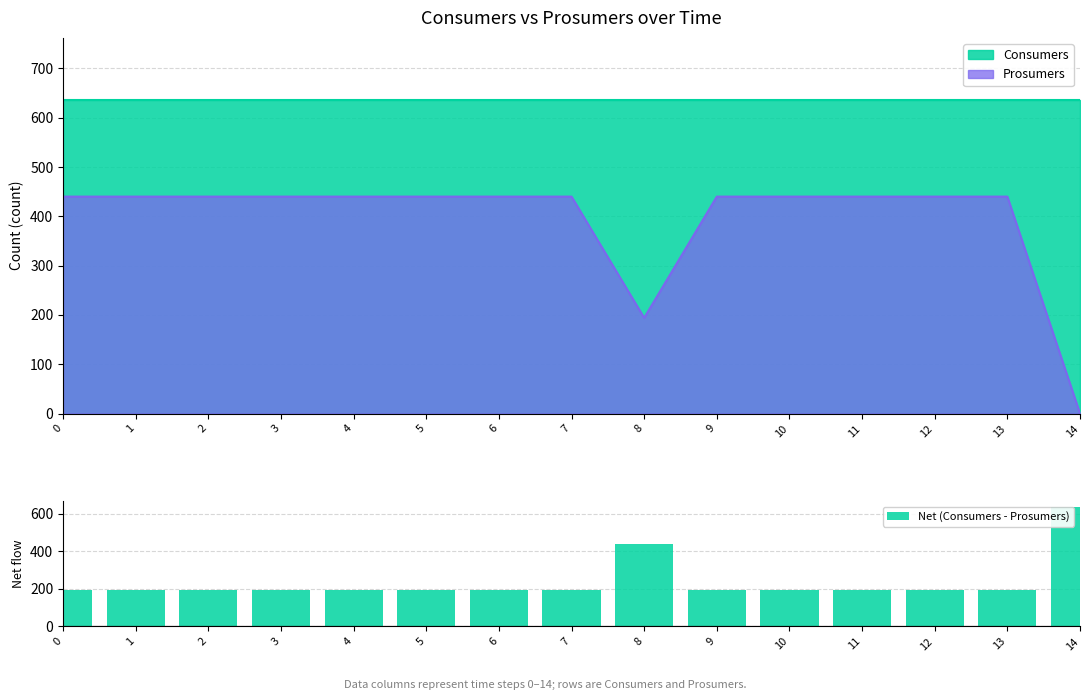

Which category has the highest value in the Net (Consumers - Prosumers) series?

14